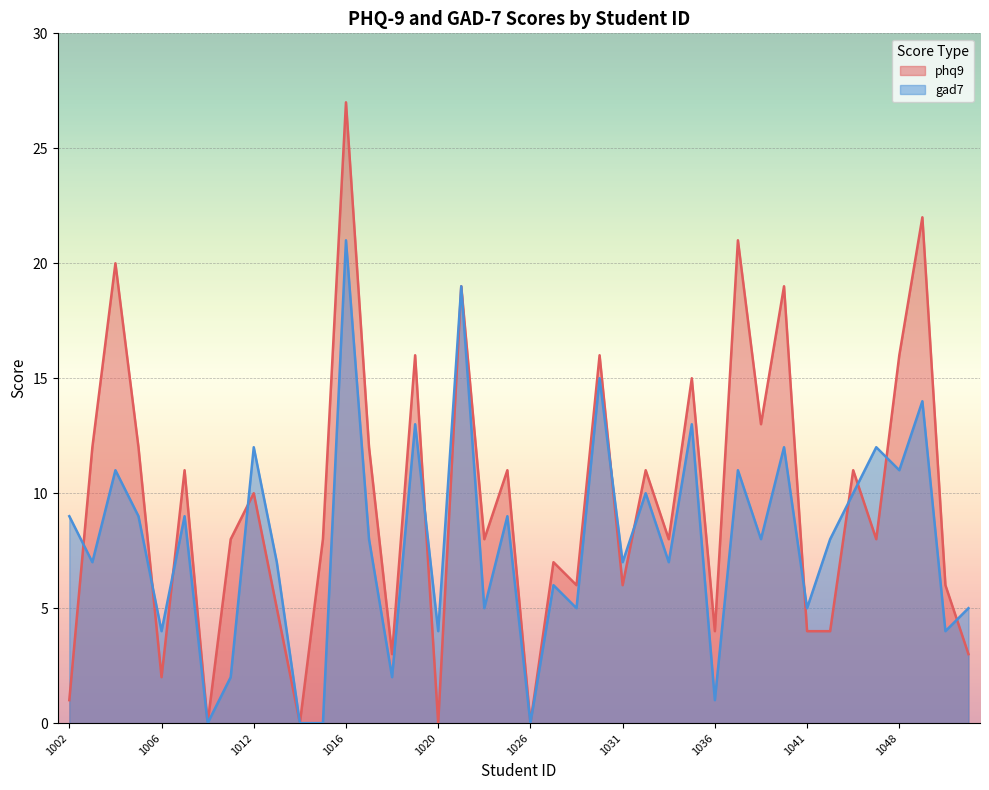

Between which two adjacent categories do phq9 and gad7 first intersect?

1002 and 1003